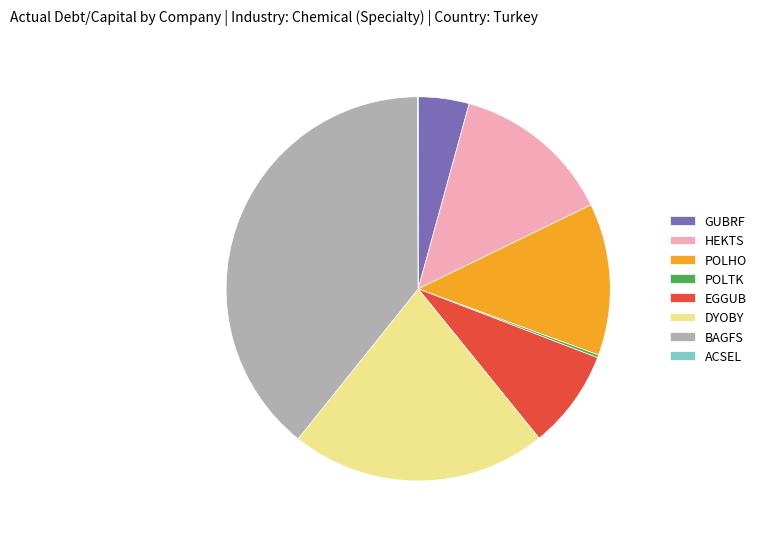

Does any single category account for the majority?

No